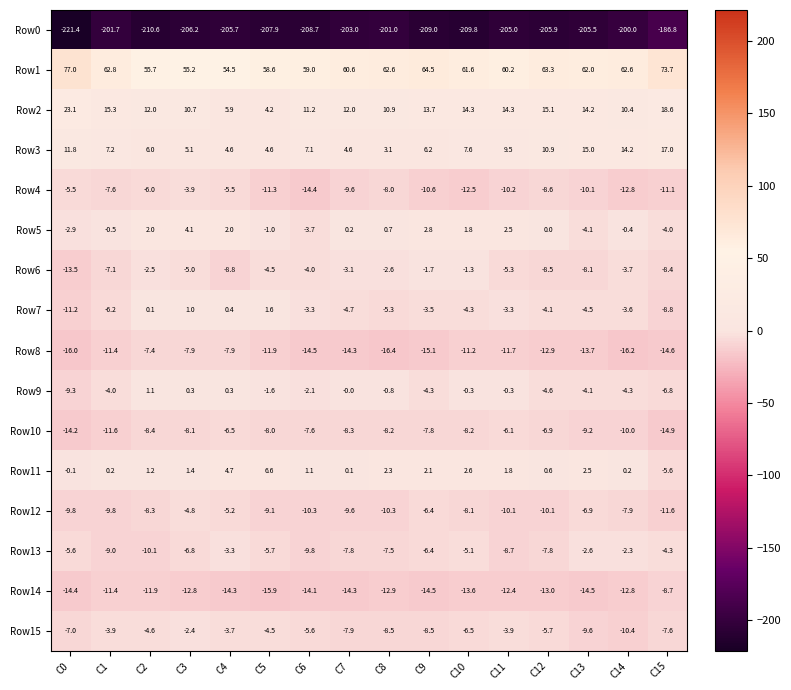

At which category is the sum across all series the highest?

C3